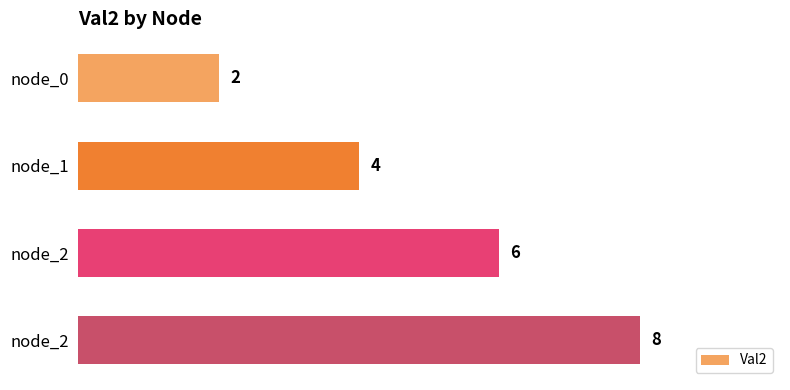

What is the smallest value displayed?

2